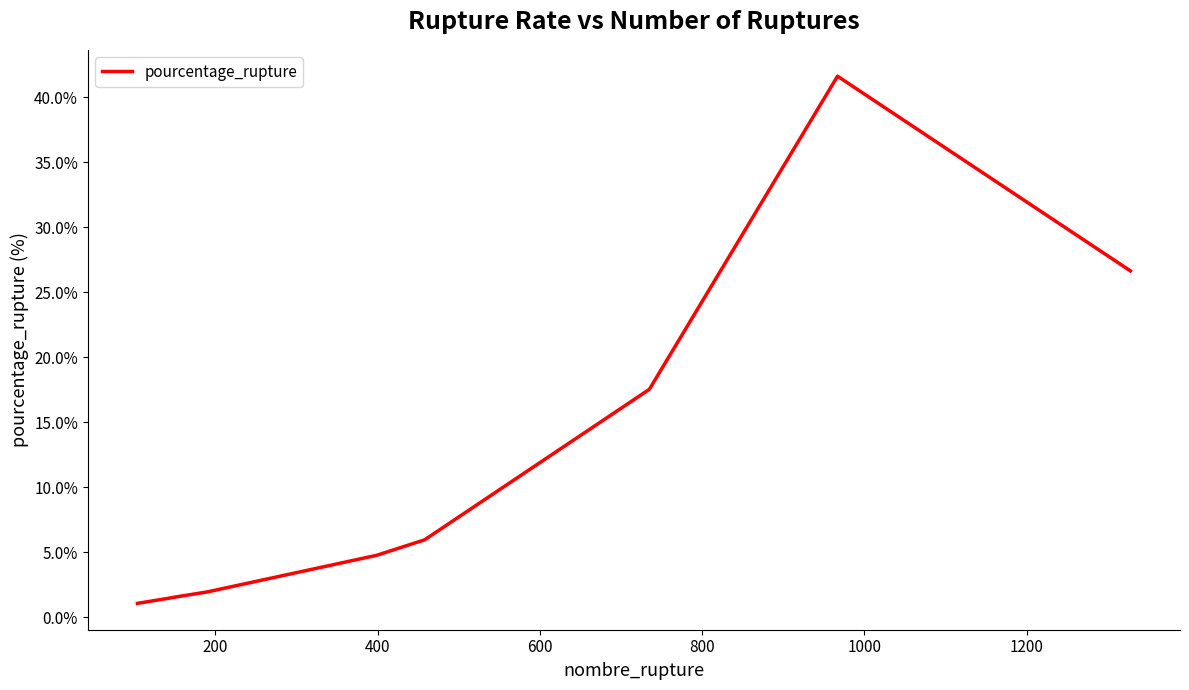

What is the smallest value displayed?

1.1